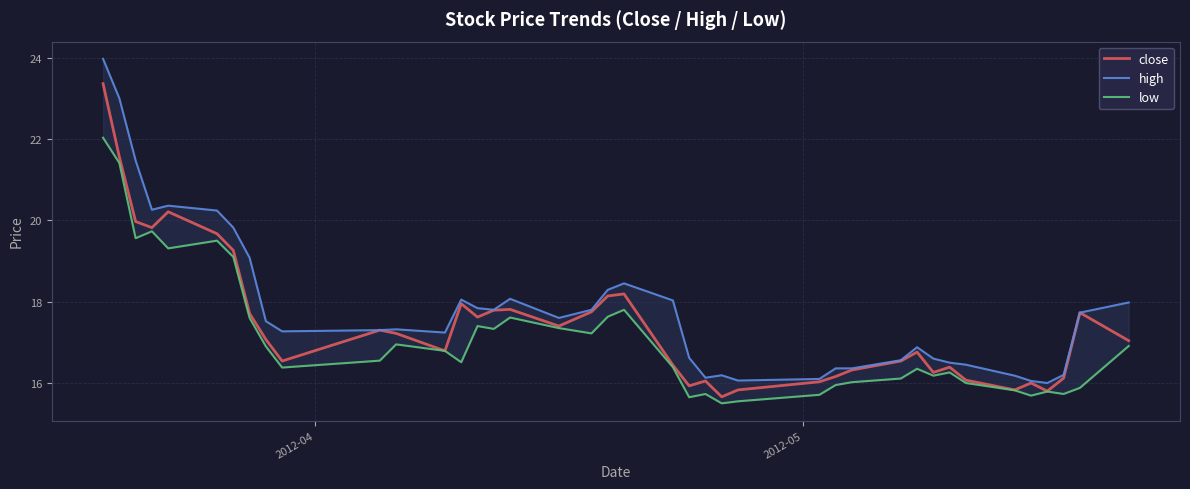

What is the lowest value of the close series?

15.7